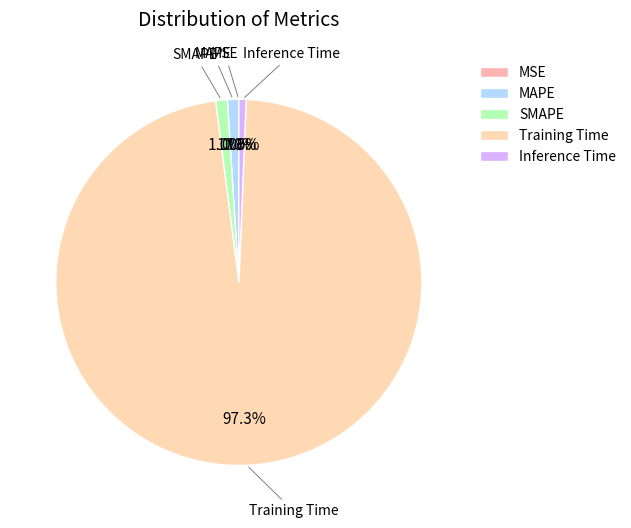

The MAPE slice represents 11% of the pie. True or false?

False